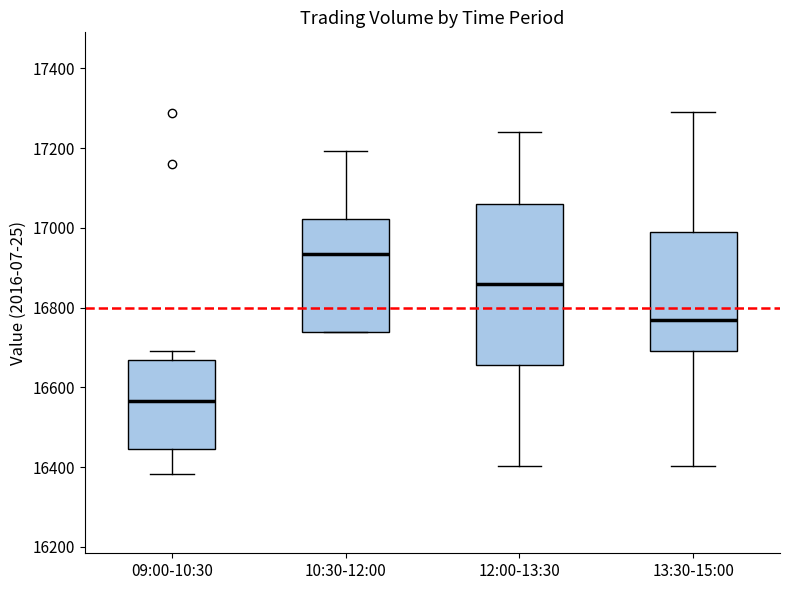

Reading left to right, transcribe this box plot: for each box, give where its median line is, the range the box spans, and where its two whiskers end, as read against the y-axis. The values are not printed on the chart, so give them approximately, as read against the axis.

09:00-10:30: median 16560, box 16440 to 16660, whiskers 16380 to 16700
10:30-12:00: median 16940, box 16740 to 17020, whiskers 16740 to 17200
12:00-13:30: median 16860, box 16660 to 17060, whiskers 16400 to 17240
13:30-15:00: median 16760, box 16700 to 16980, whiskers 16400 to 17300